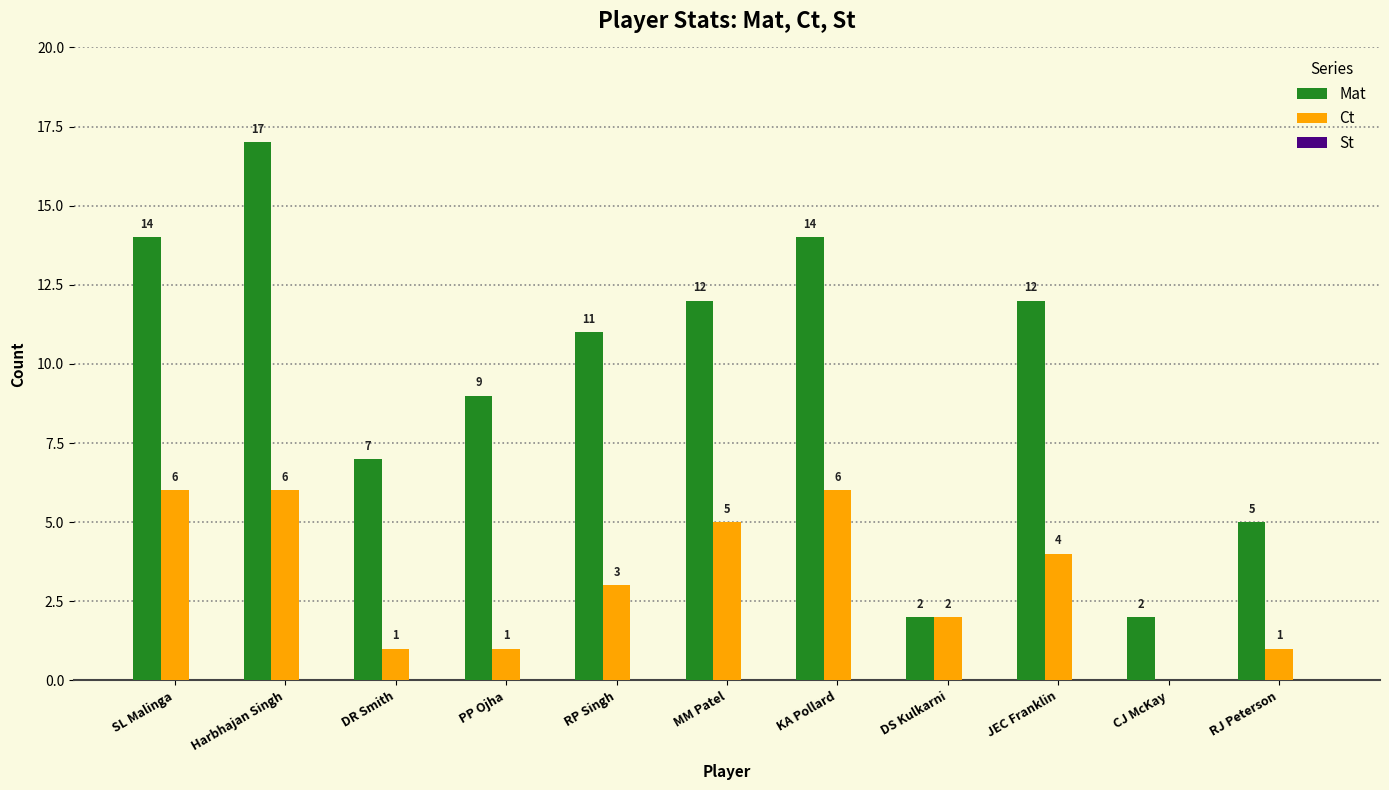

How many groups of bars are there?

11